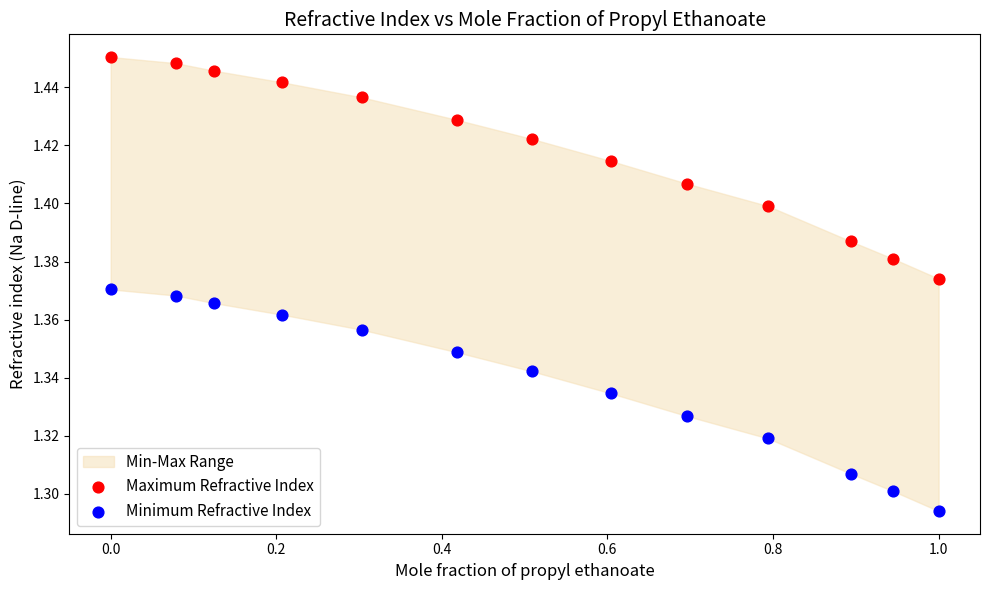

Which series reaches the maximum Y coordinate?

Maximum Refractive Index